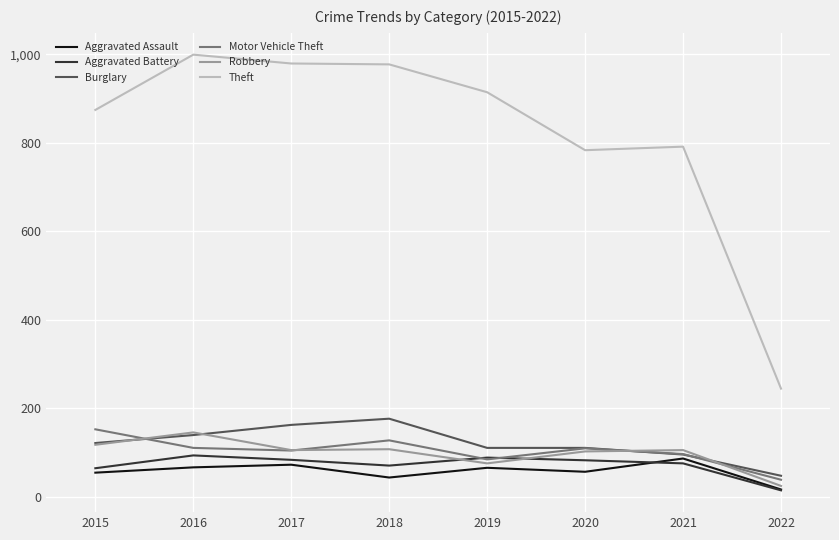

Where does the Robbery series first go above 105?

2015